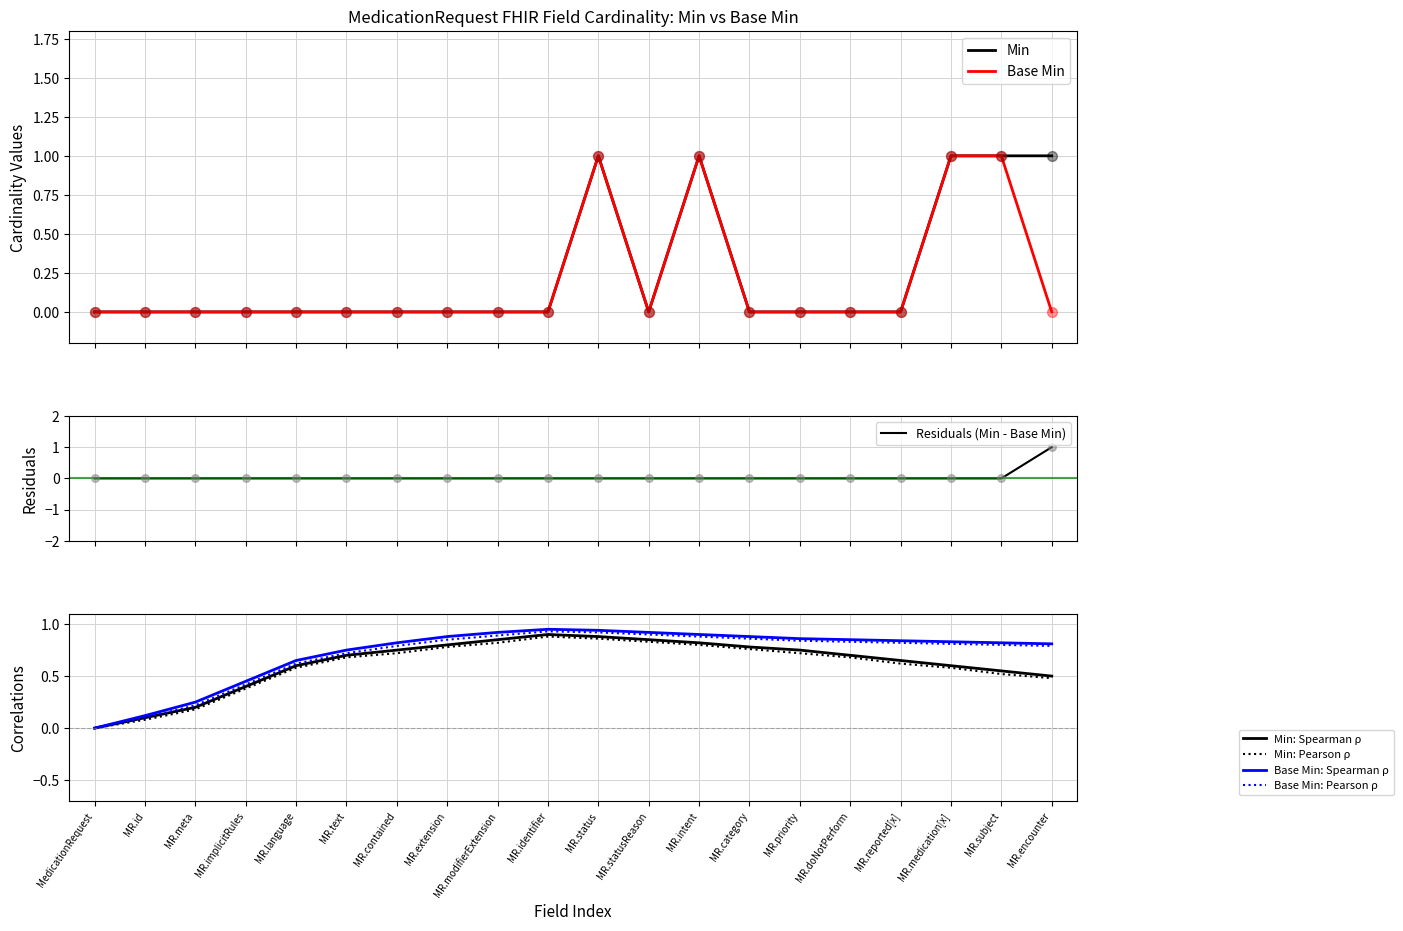

What are all the series names shown in the legend?

Min, Base Min